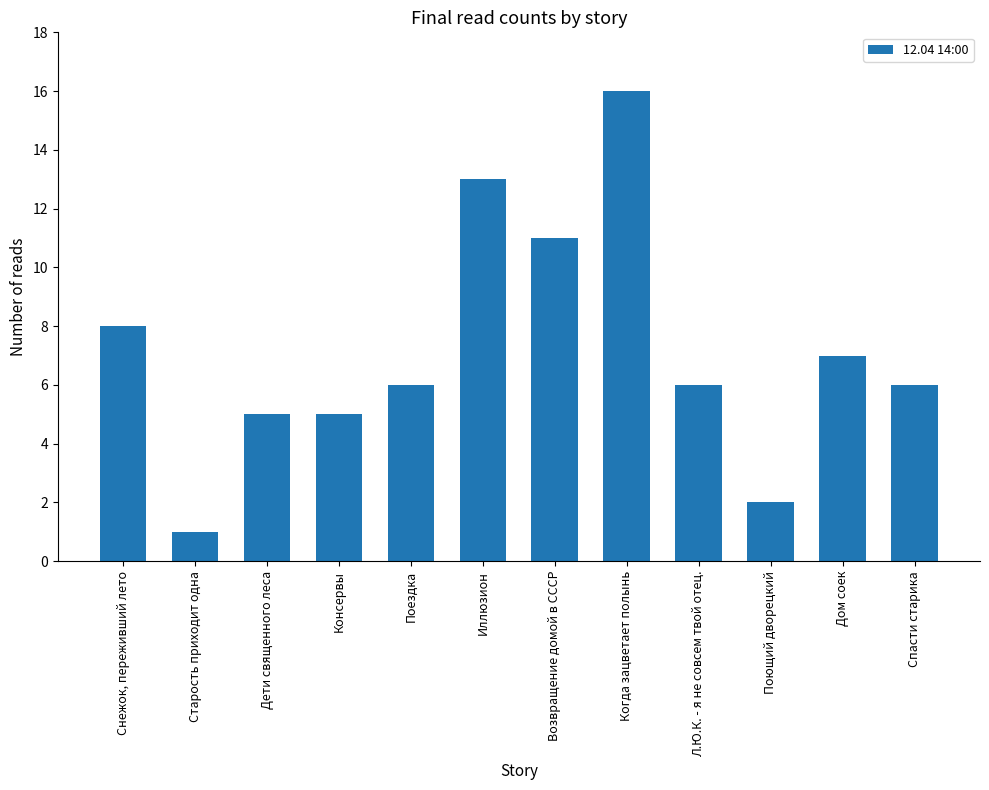

What is the sum of all values?

86